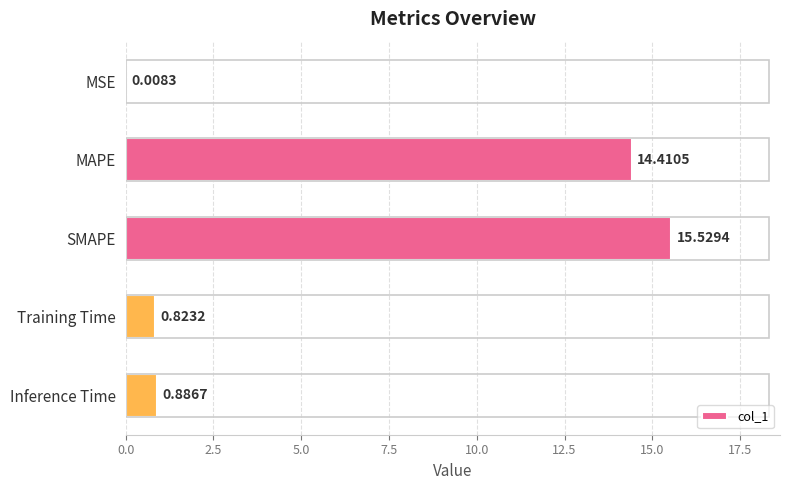

Count the number of data series in this chart.

1